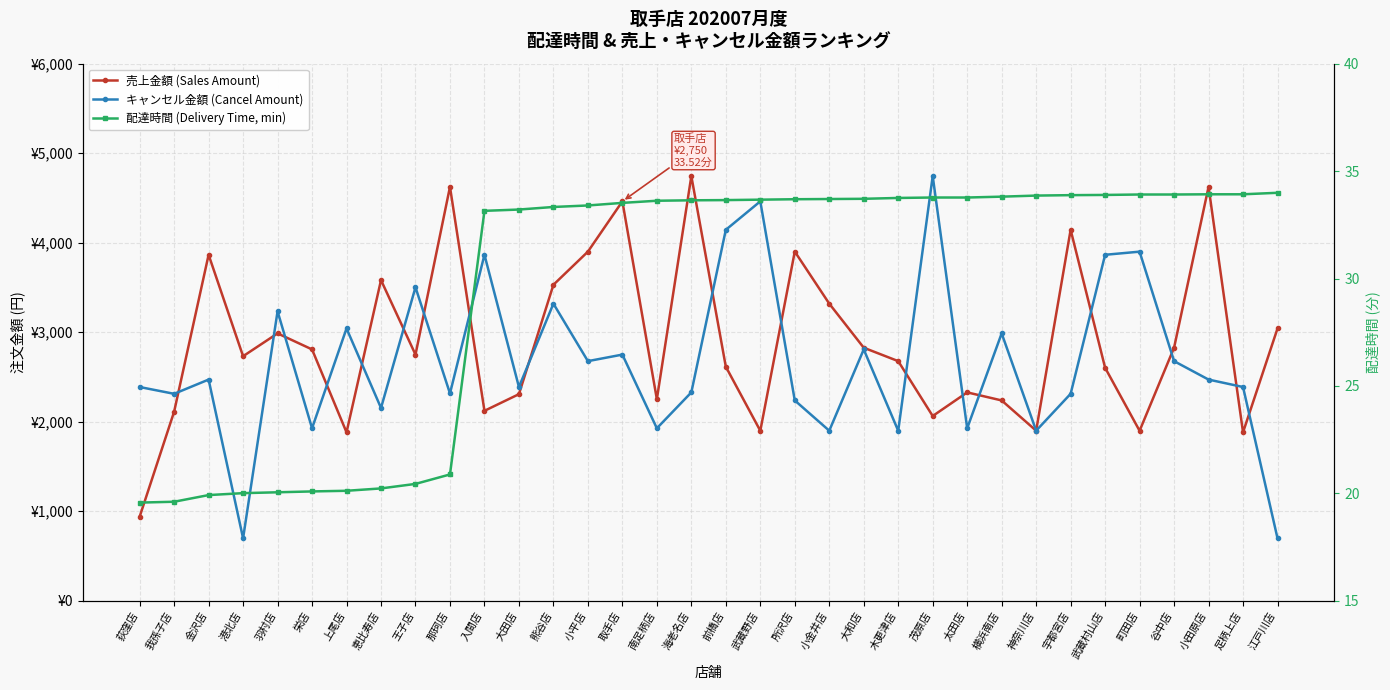

At which label does 売上金額 (Sales Amount) reach its peak?

海老名店